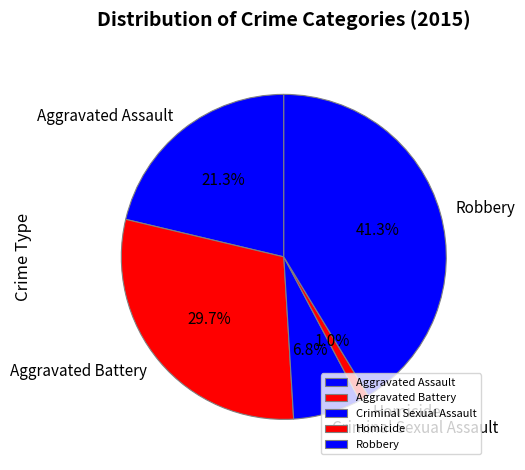

To the nearest percent, what percentage of the pie is Criminal Sexual Assault?

7%